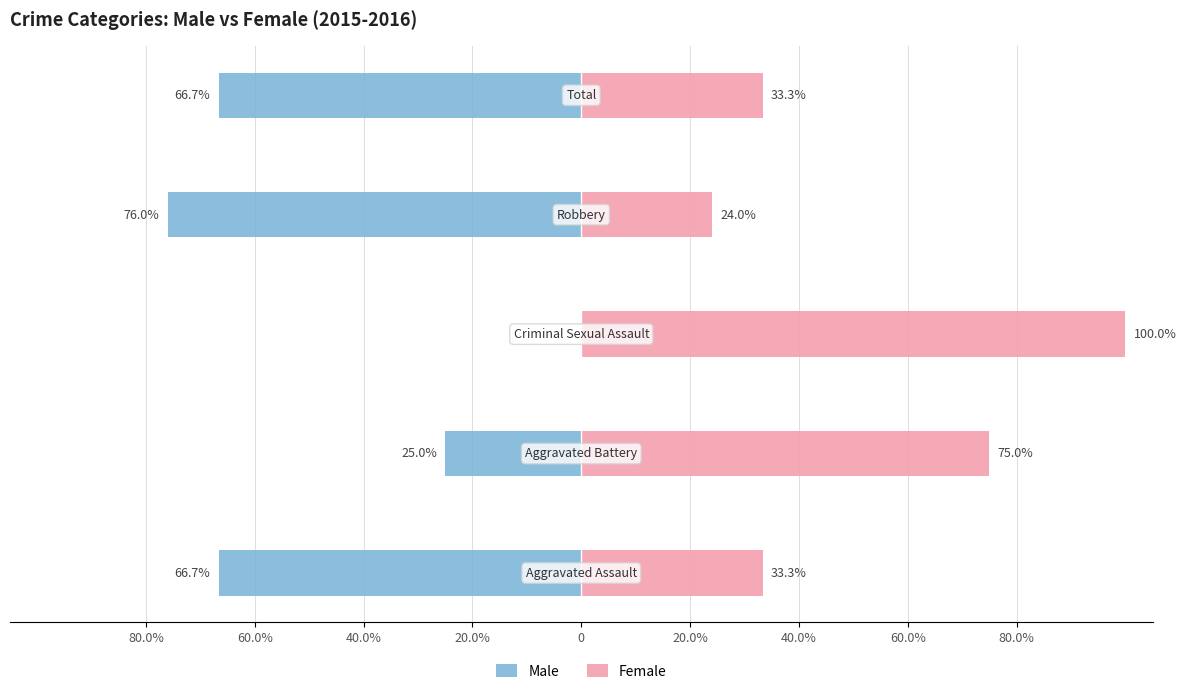

Which series has the widest spread of values?

Male